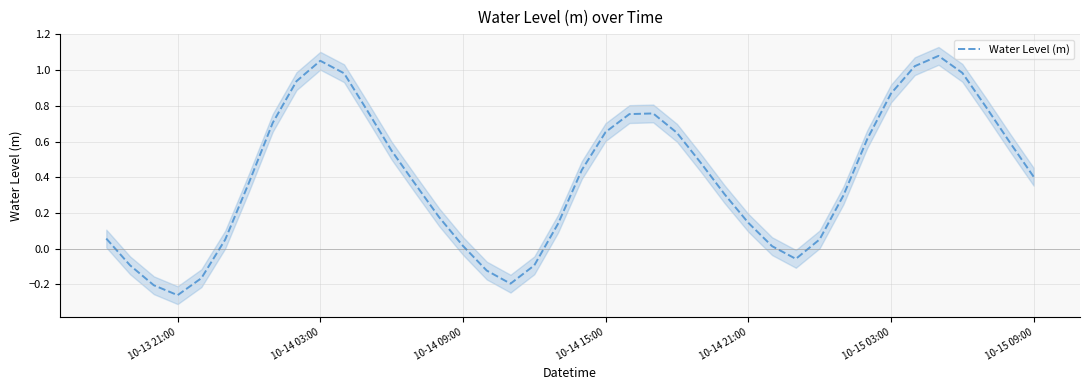

How many lines are shown in the chart?

1